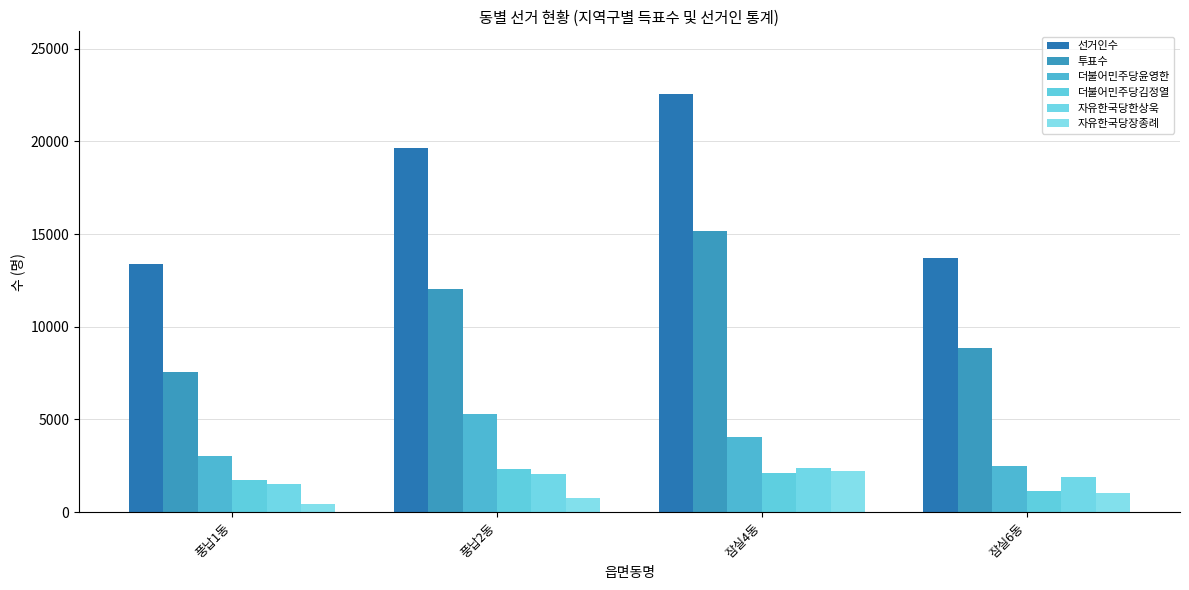

What is the average value of the 투표수 series?

10906